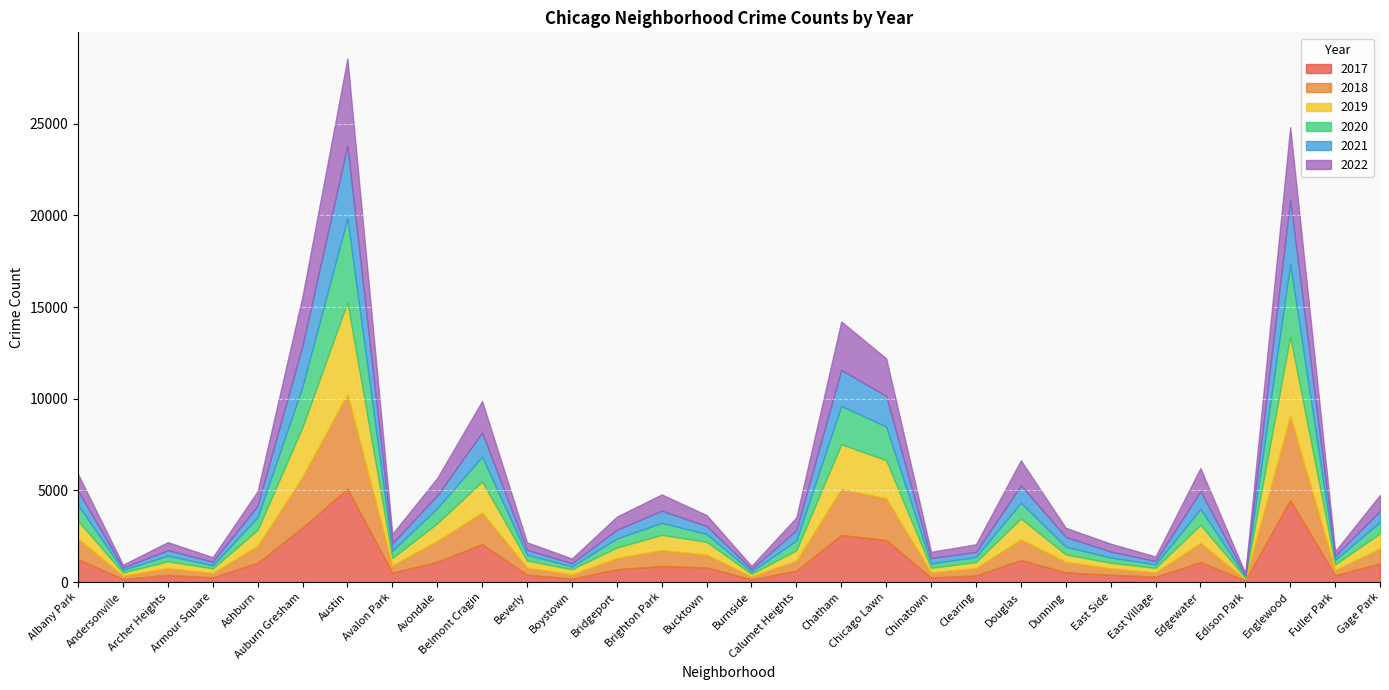

What is the total value across all series at Andersonville?

945